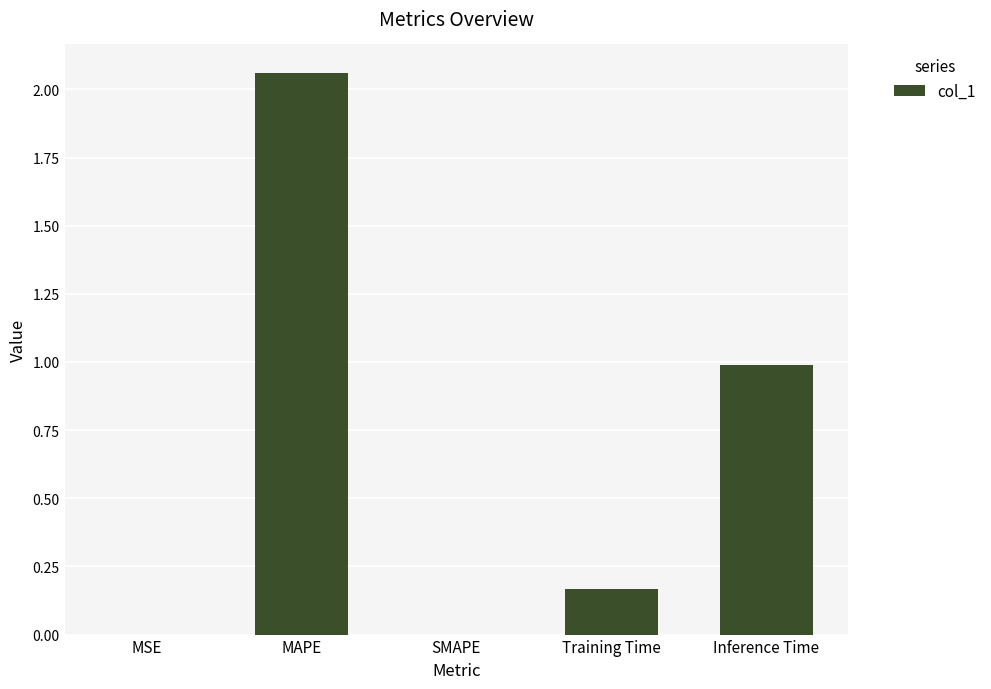

What is the change in value from SMAPE to Training Time?

+0.2